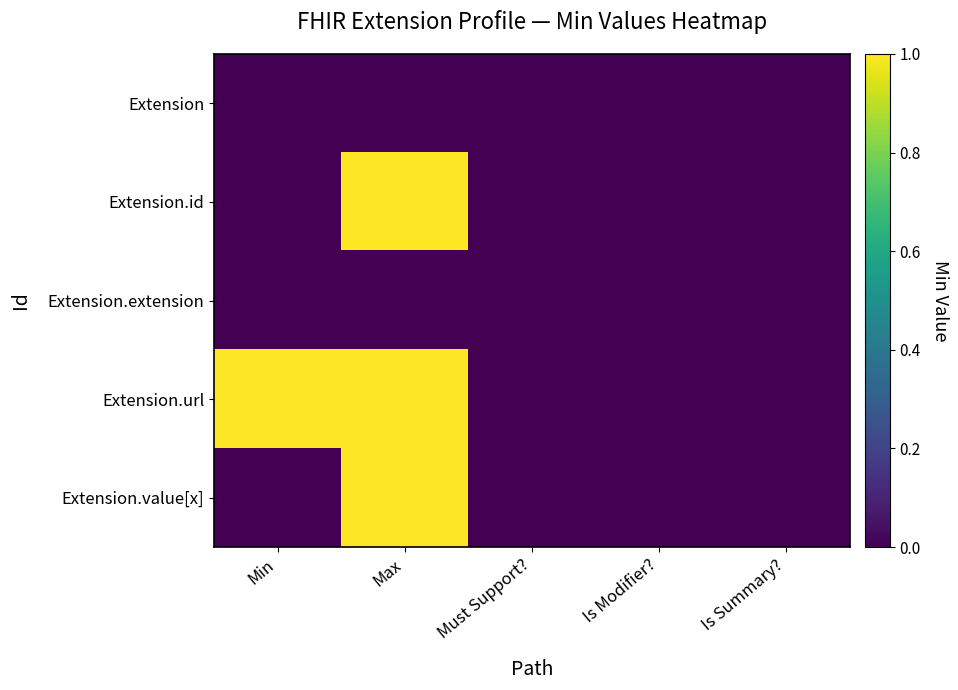

At which category is the sum across all series the highest?

Max